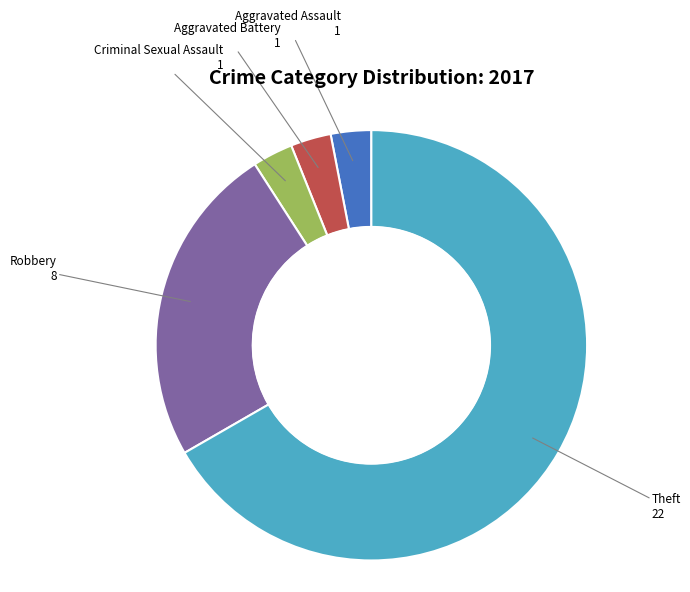

True or false: Robbery accounts for 18% of the total.

False